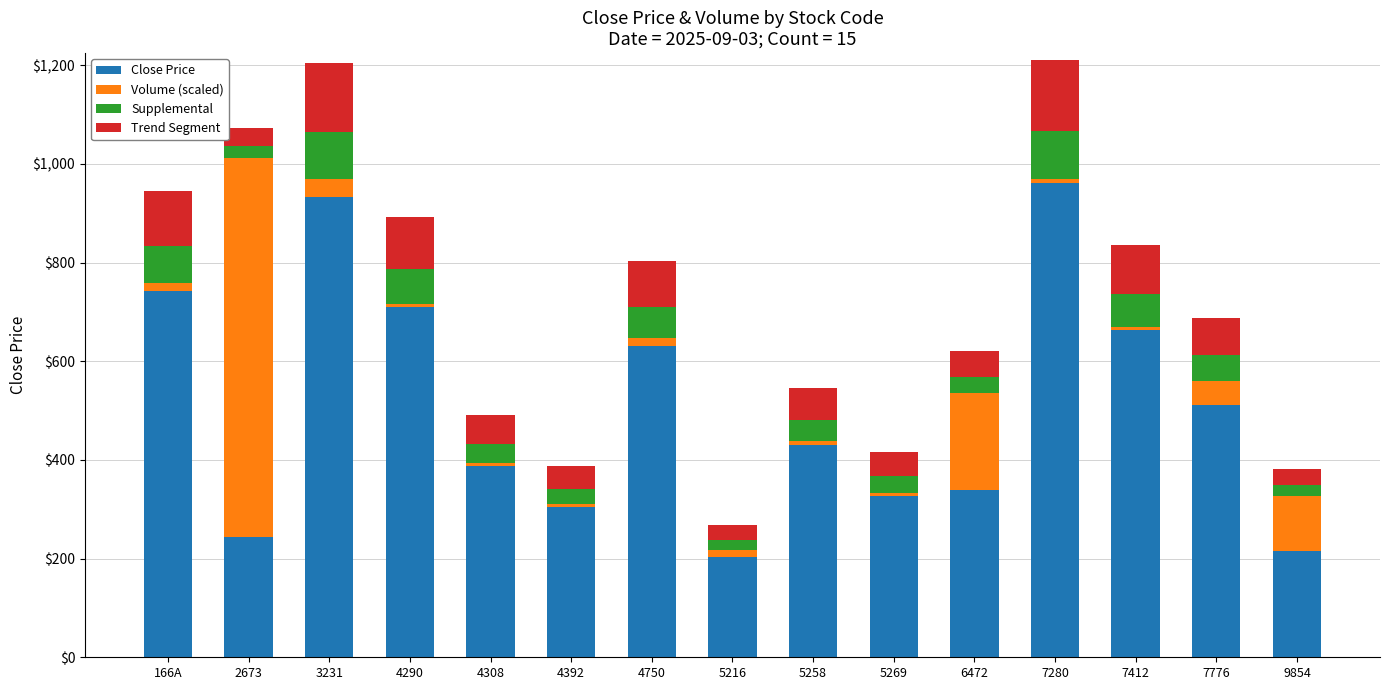

Which category has the highest value in the Close Price series?

7280